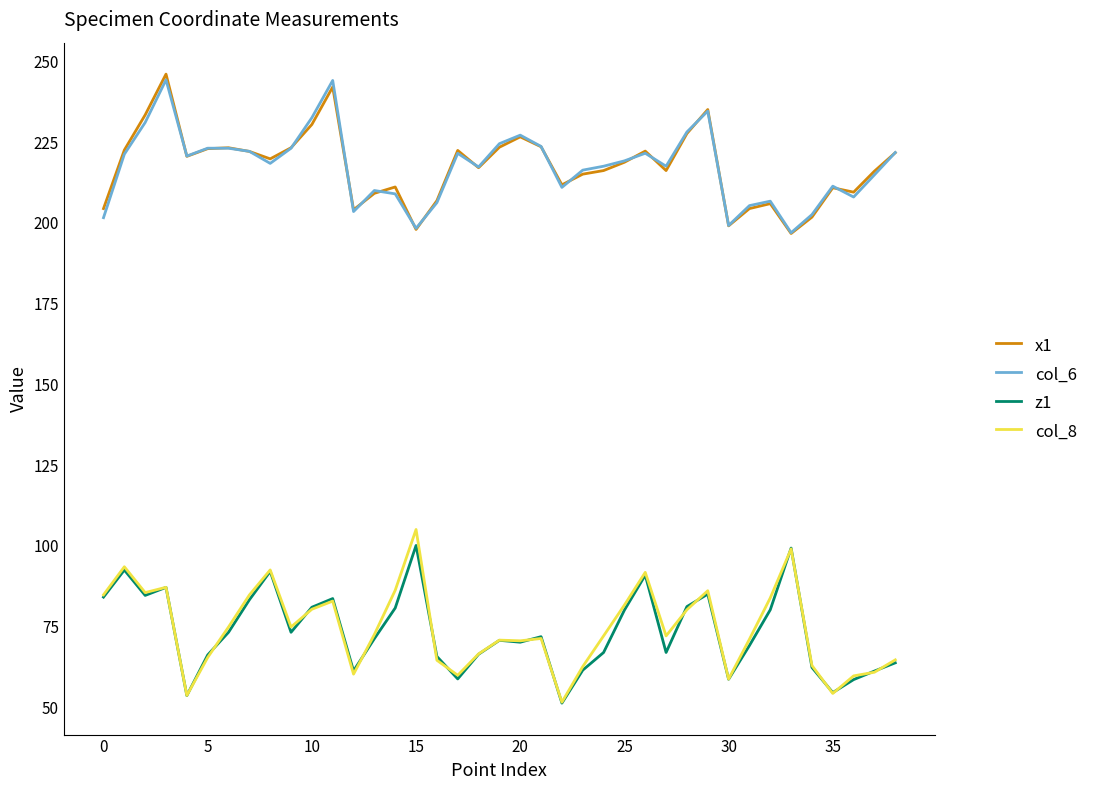

True or false: z1 and x1 intersect in this chart.

False